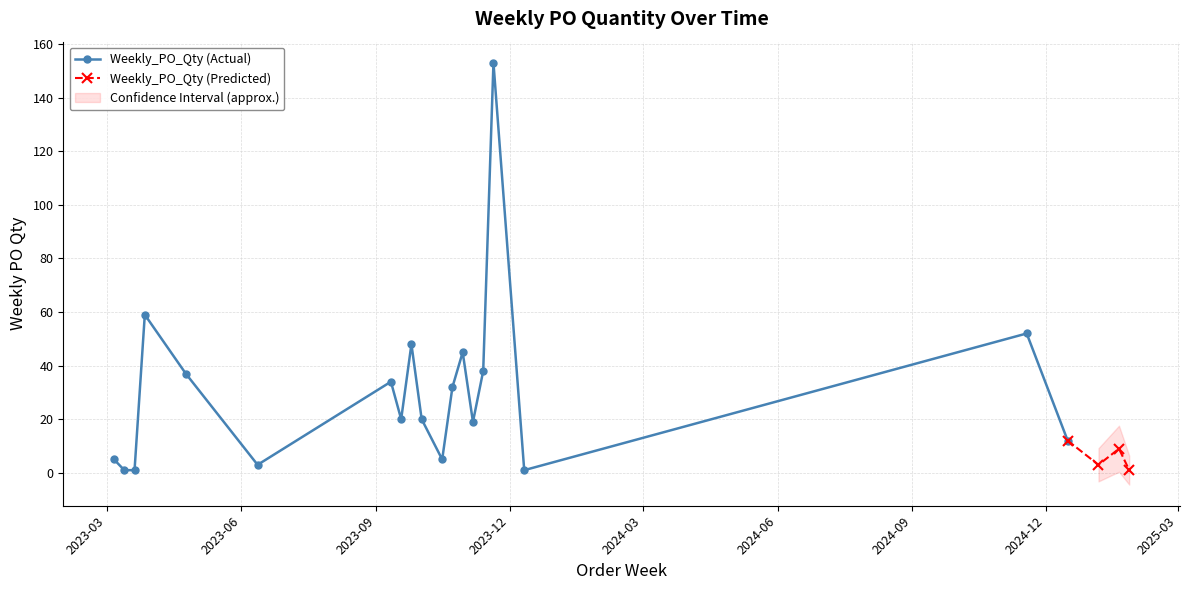

Which label corresponds to the largest value in the chart?

2023-11-20